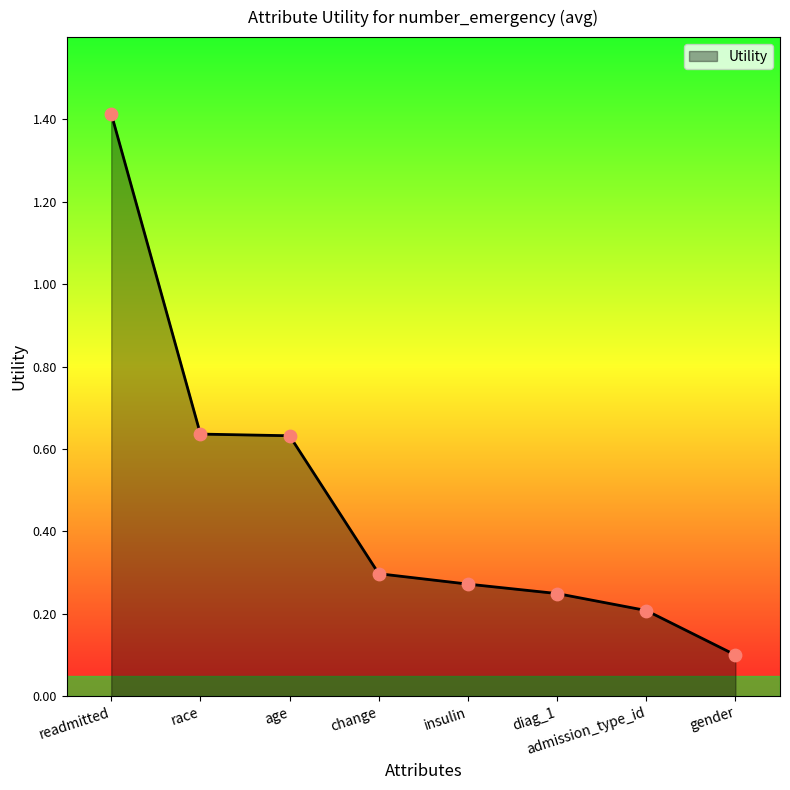

What is the change in value from race to diag_1?

-0.4